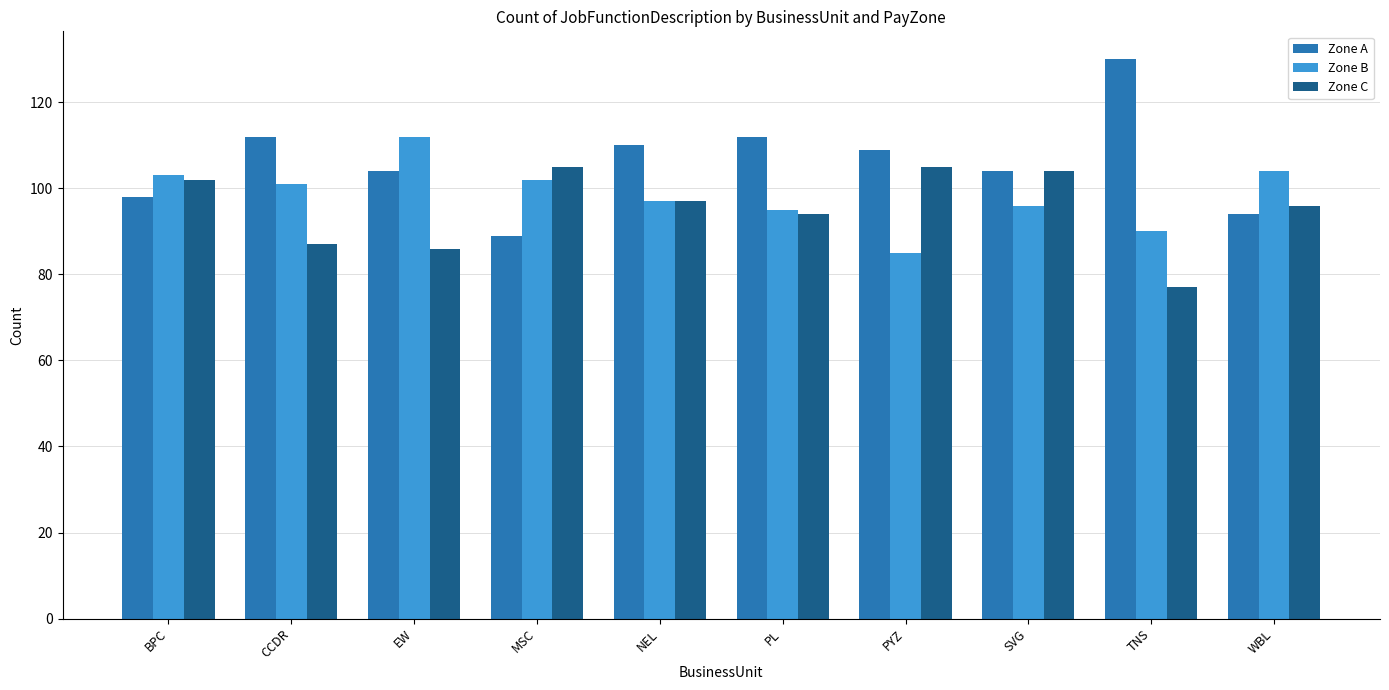

At which category does the chart reach its minimum across all series?

TNS